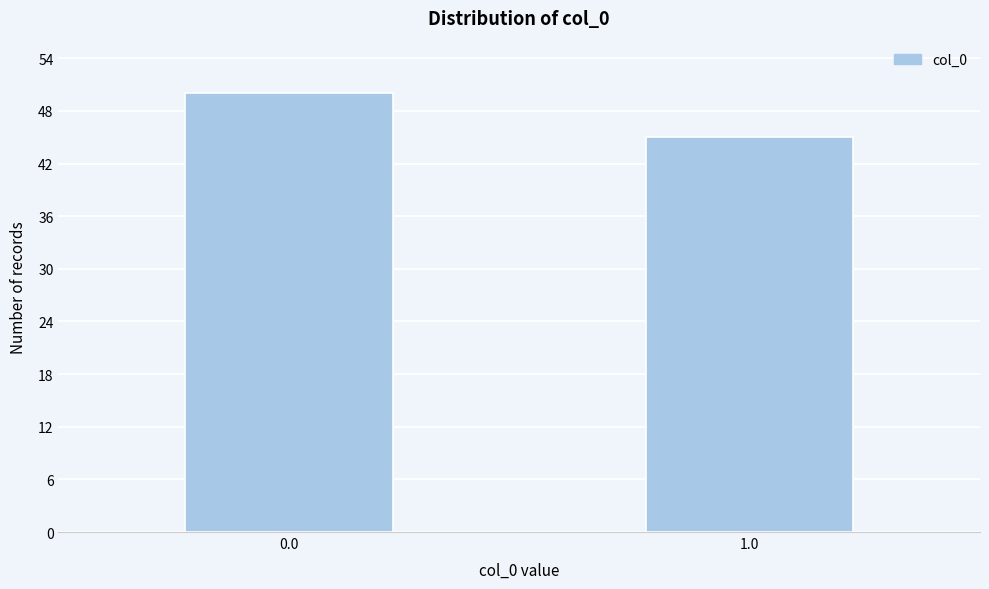

Reading right to left, what are all the values shown in this chart?

45	50